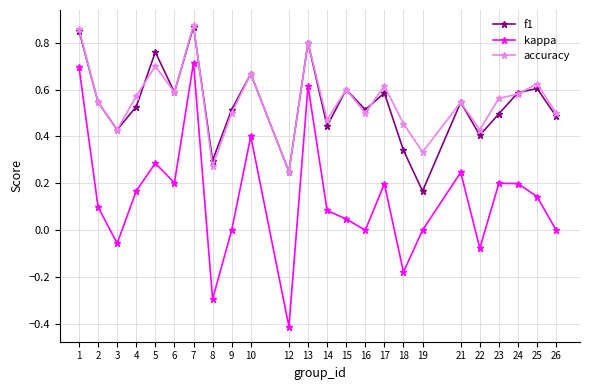

Which series changed the most between 4 and 8?

kappa